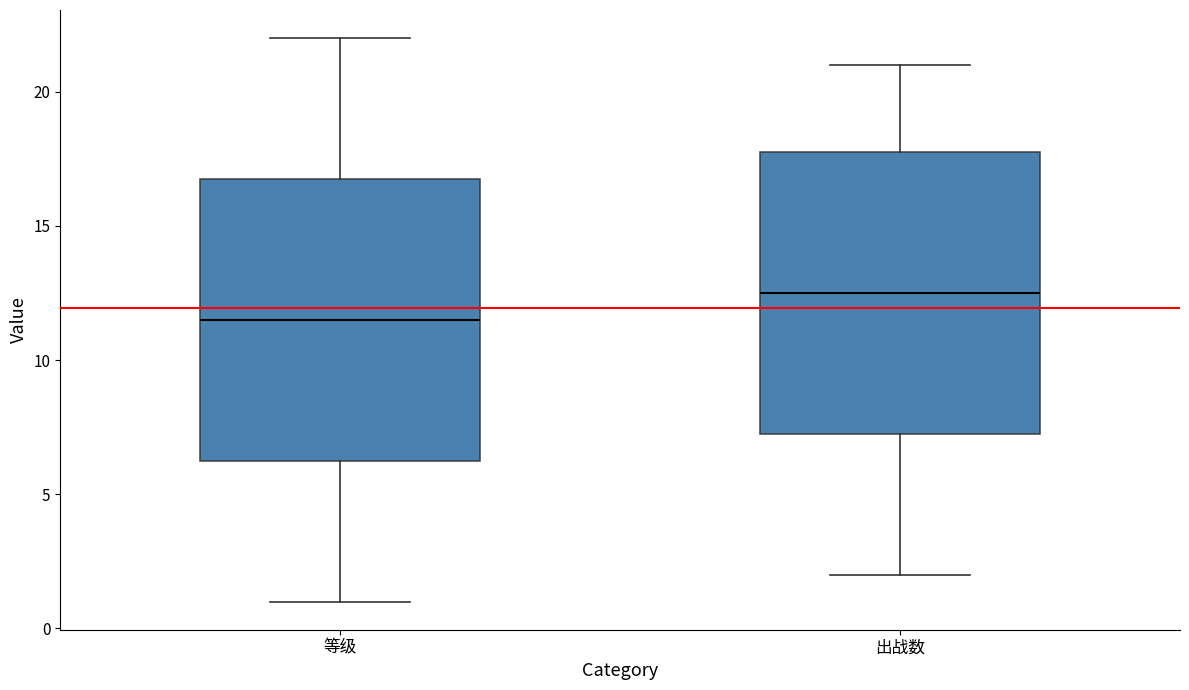

Which box has the highest median line?

出战数